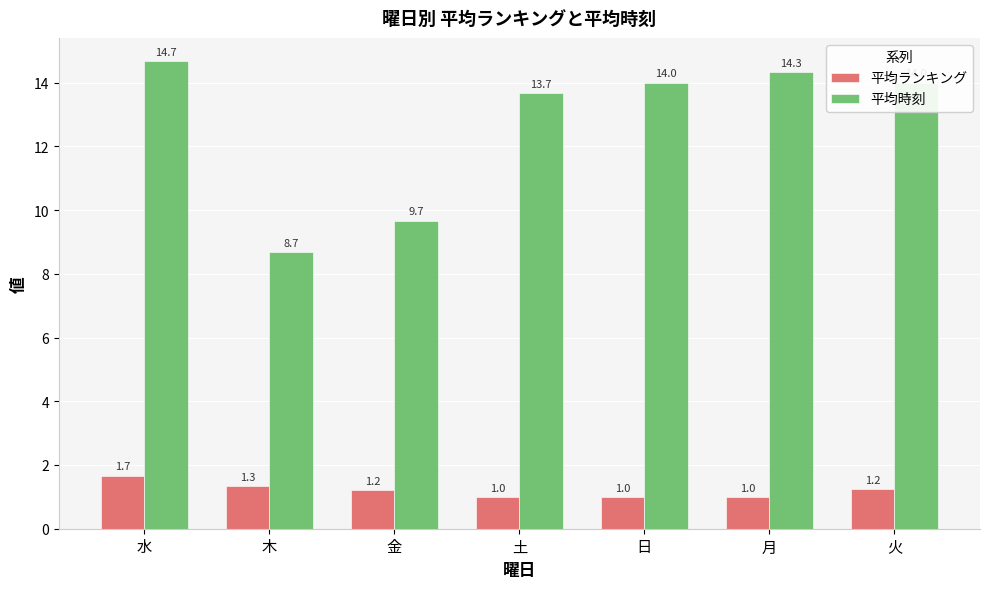

The 平均時刻 series shows 14.3 at 月. True or false?

True